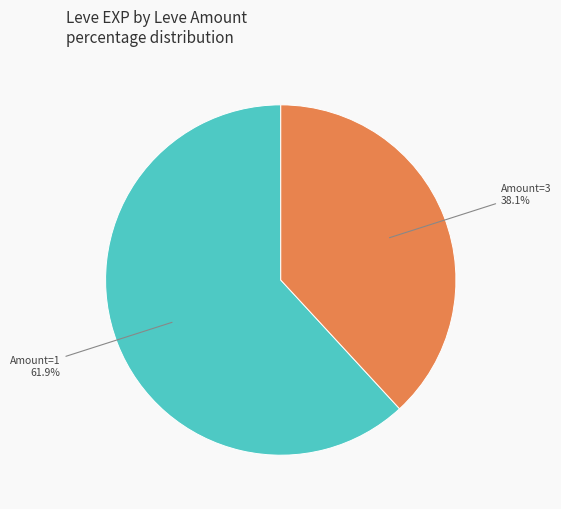

Does any single category account for the majority?

Yes